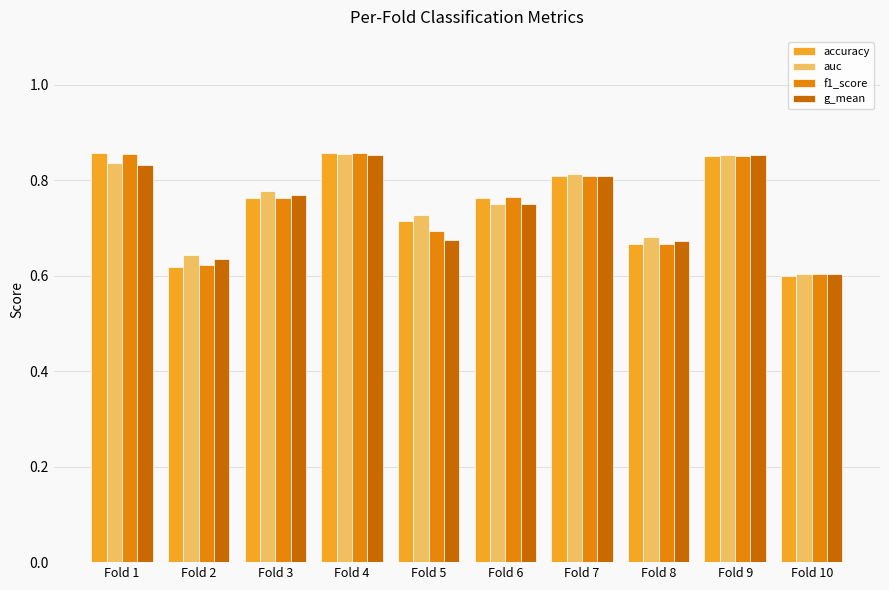

At how many categories does at least one series exceed 0?

10